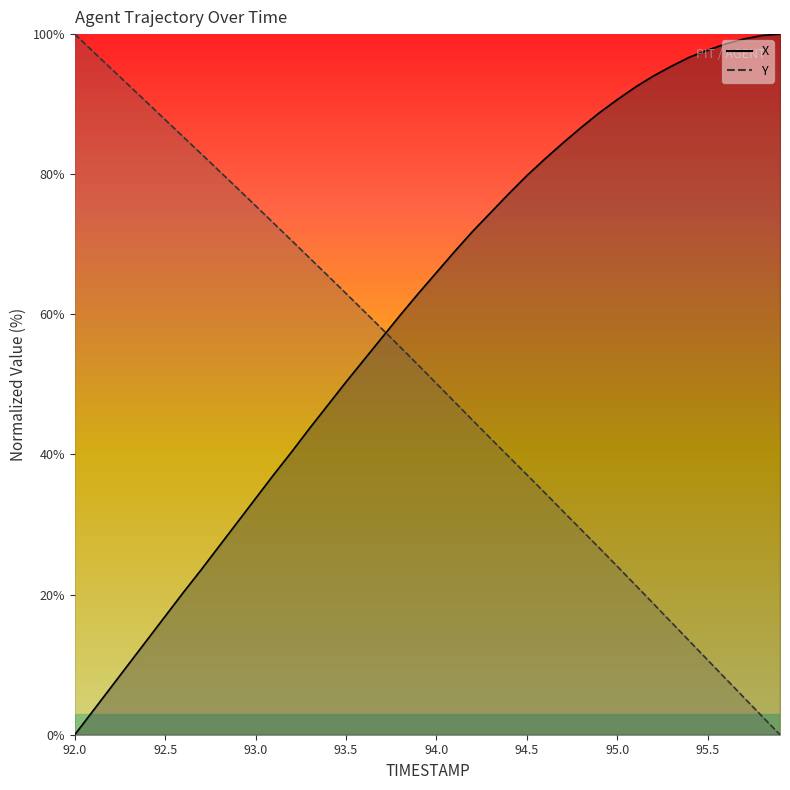

What position from the right is 93.8?

22